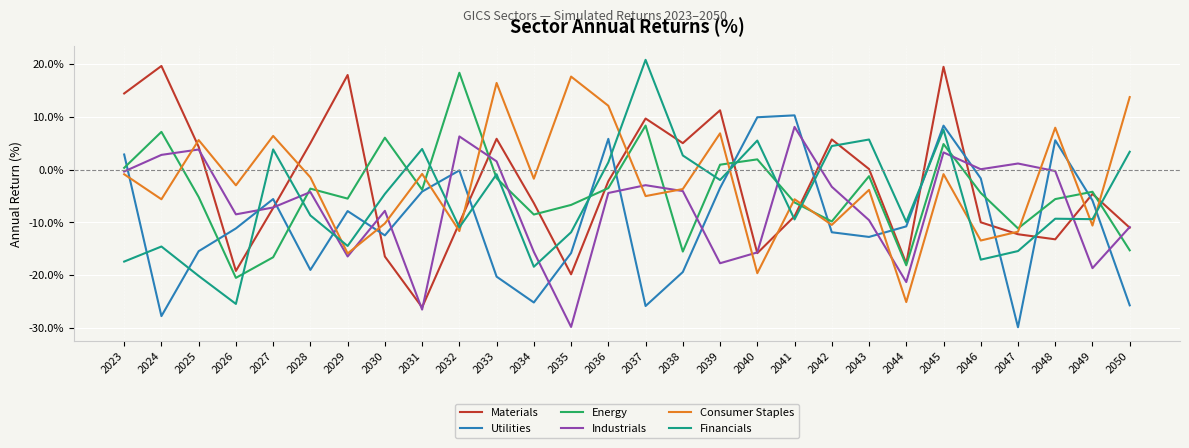

What is the lowest value of the Industrials series?

-29.8